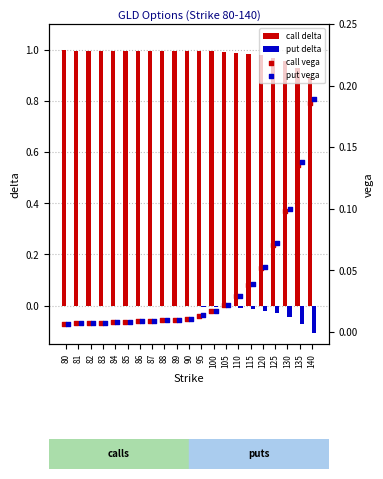

At how many categories does at least one series exceed 0?

21